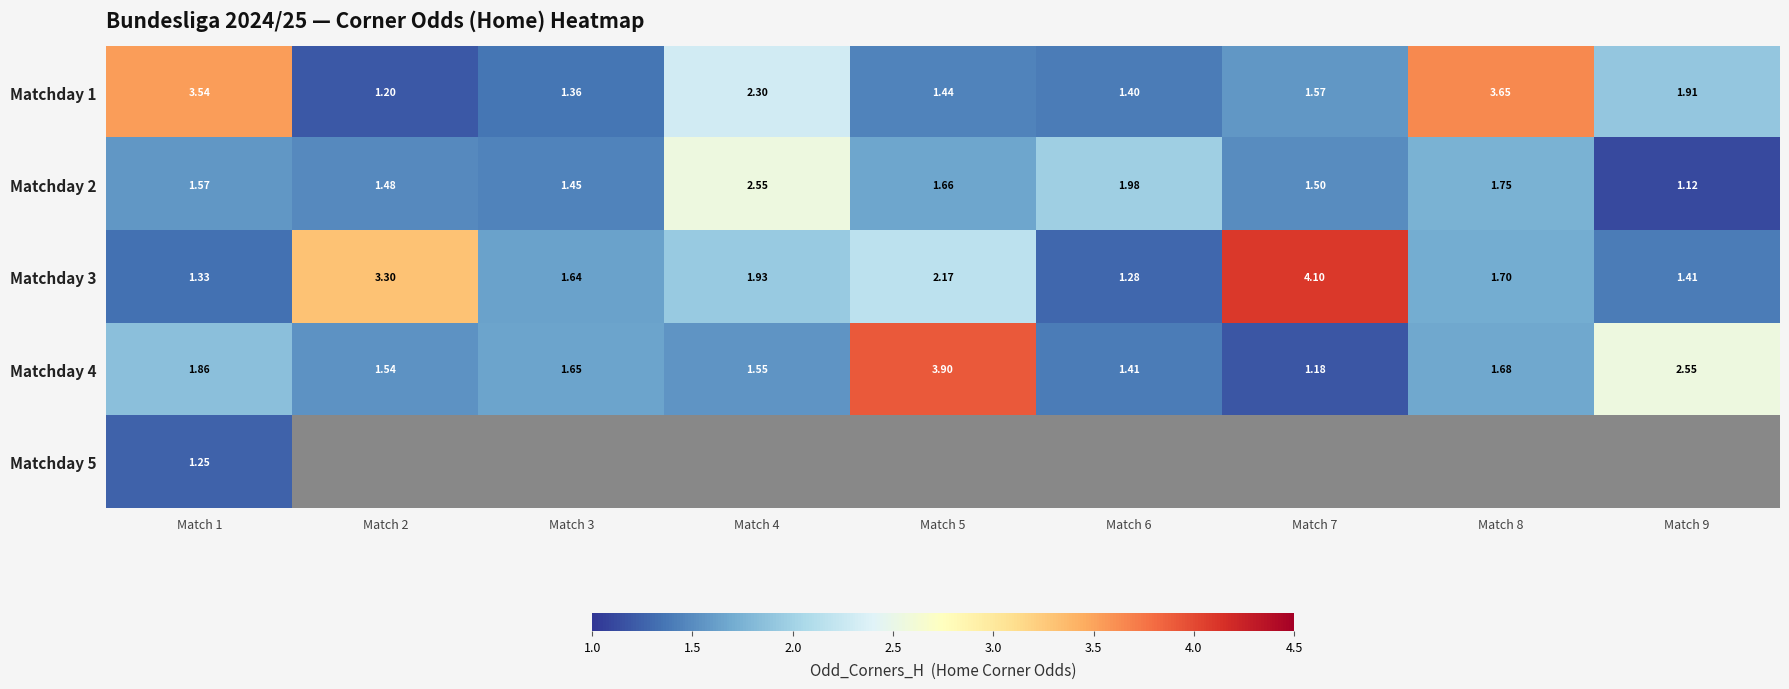

How many data points does each series have?

9